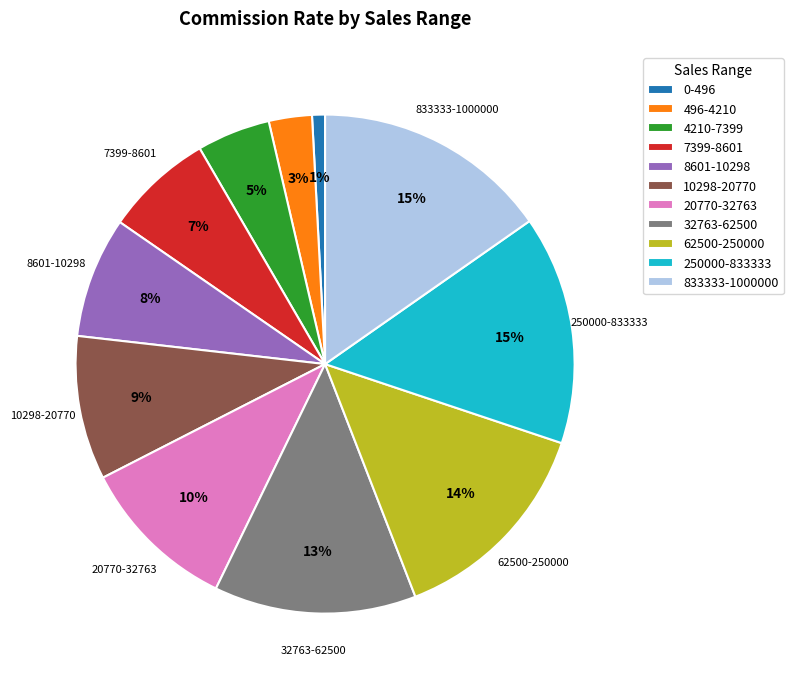

Do 62500-250000 and 20770-32763 together represent more than half of the pie?

No